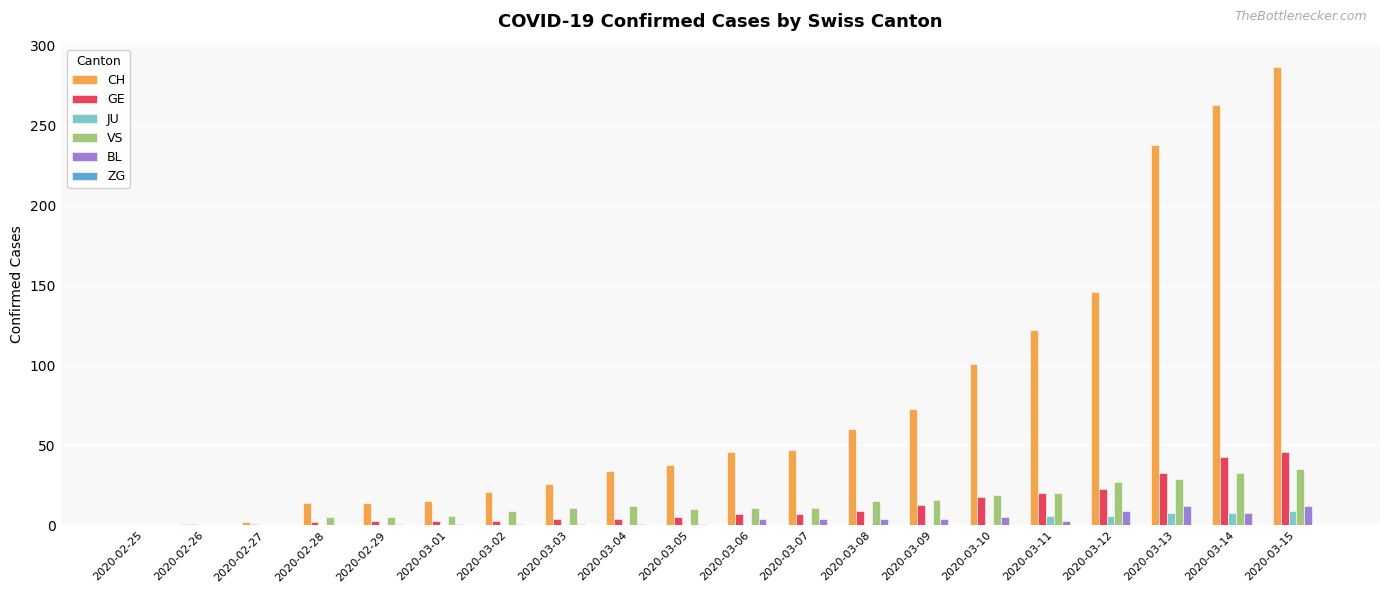

How many values in the JU series exceed 0?

5